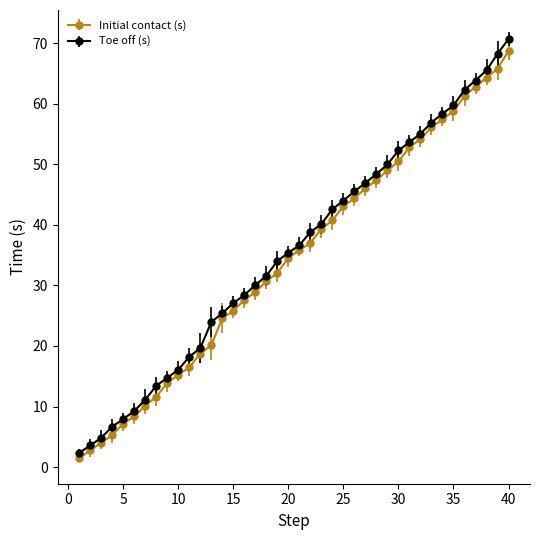

Which series has the widest spread of values?

Toe off (s)